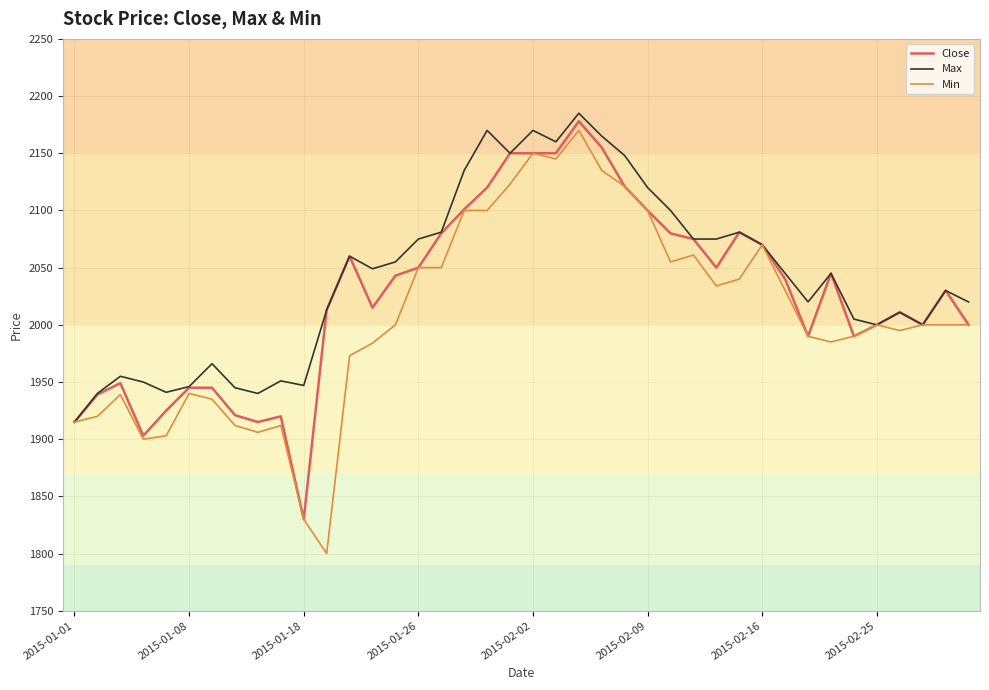

Which series has the largest total across all categories?

Max